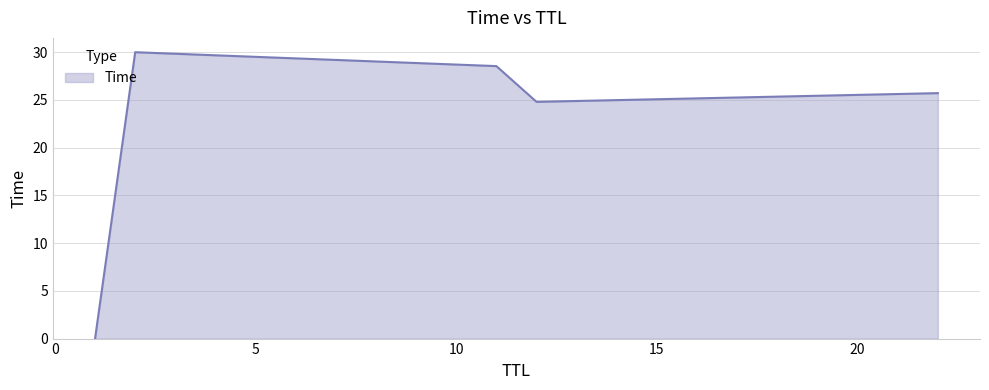

What is the maximum value shown in the chart?

30.0